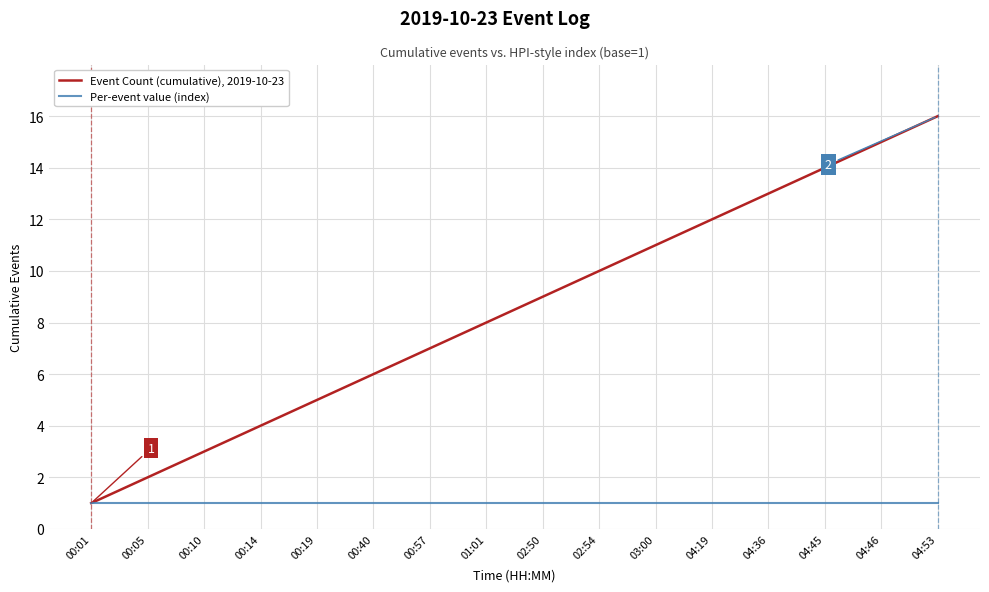

Reading left to right, list all the values displayed in this chart.

Event Count (cumulative), 2019-10-23: 00:01=1	00:05=2	00:10=3	00:14=4	00:19=5	00:40=6	00:57=7	01:01=8	02:50=9	02:54=10	03:00=11	04:19=12	04:36=13	04:45=14	04:46=15	04:53=16
Per-event value (index): 00:01=1	00:05=1	00:10=1	00:14=1	00:19=1	00:40=1	00:57=1	01:01=1	02:50=1	02:54=1	03:00=1	04:19=1	04:36=1	04:45=1	04:46=1	04:53=1